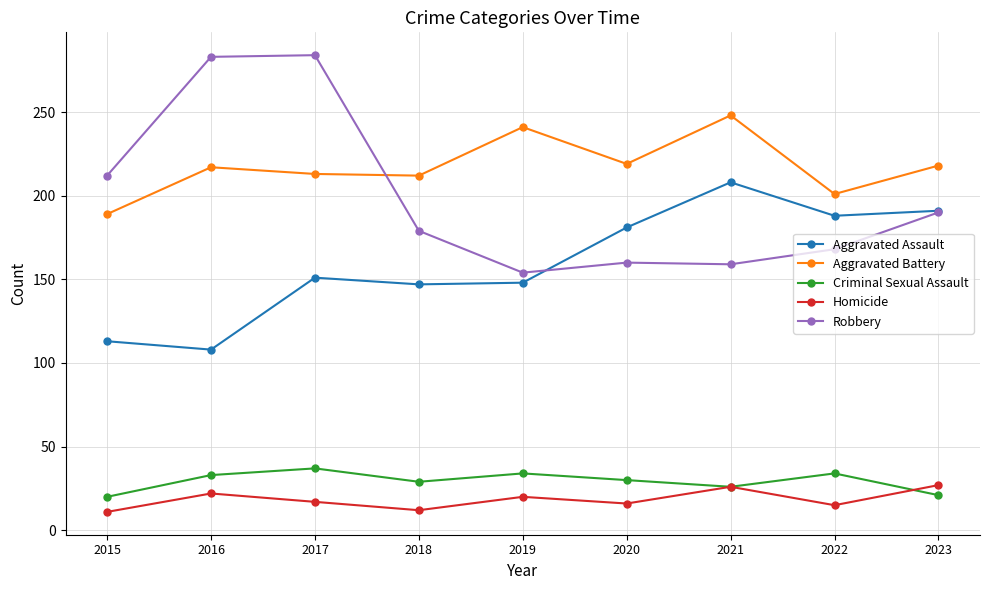

True or false: Robbery and Criminal Sexual Assault cross at least once.

False